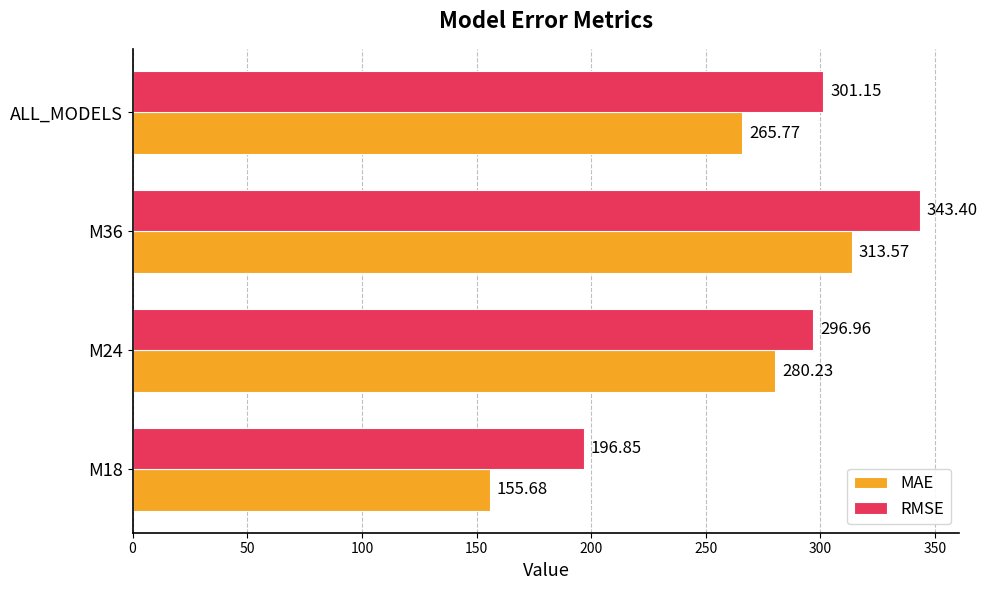

What is the difference between the maximum and second lowest values in the RMSE series?

46.4